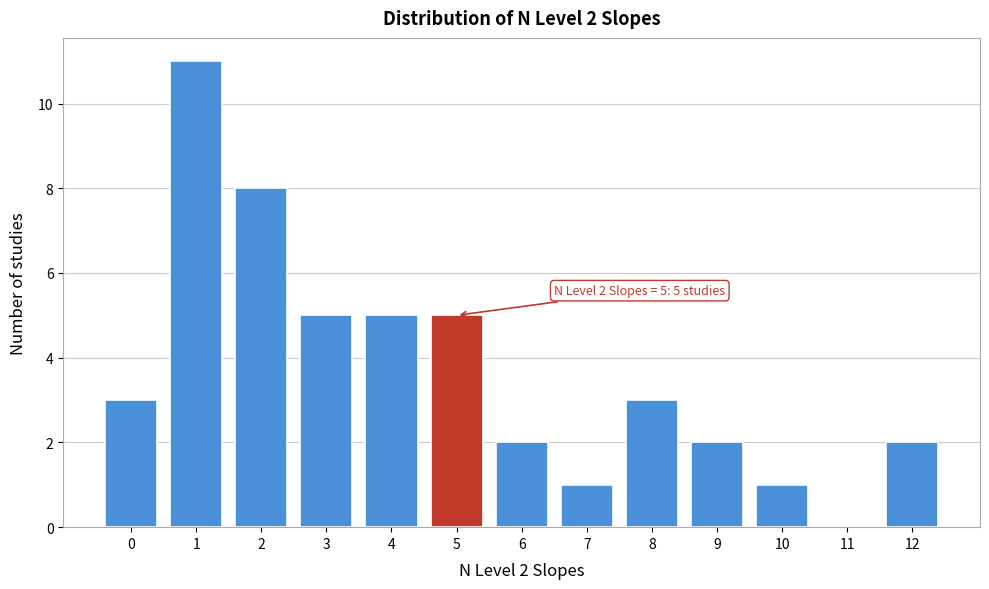

Over which range of the x-axis is the bar tallest?

0.5 to 1.5